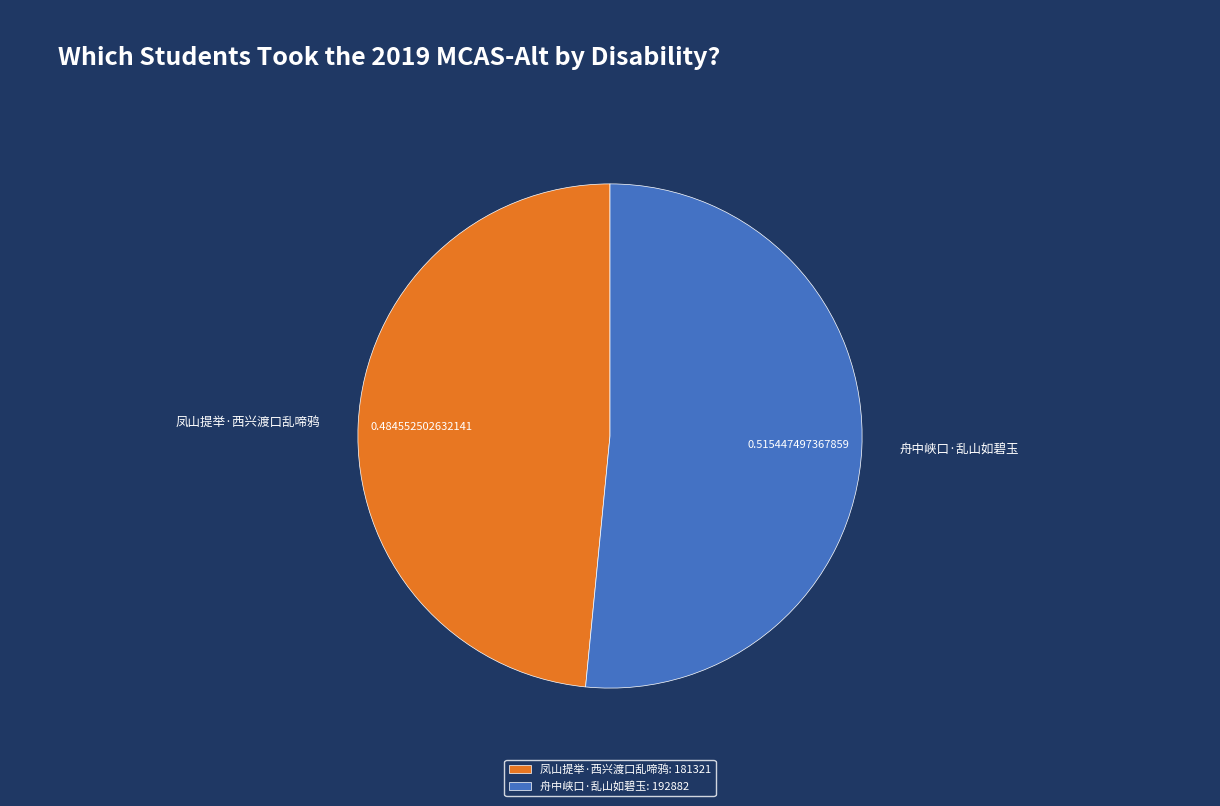

Does any single category account for the majority?

Yes